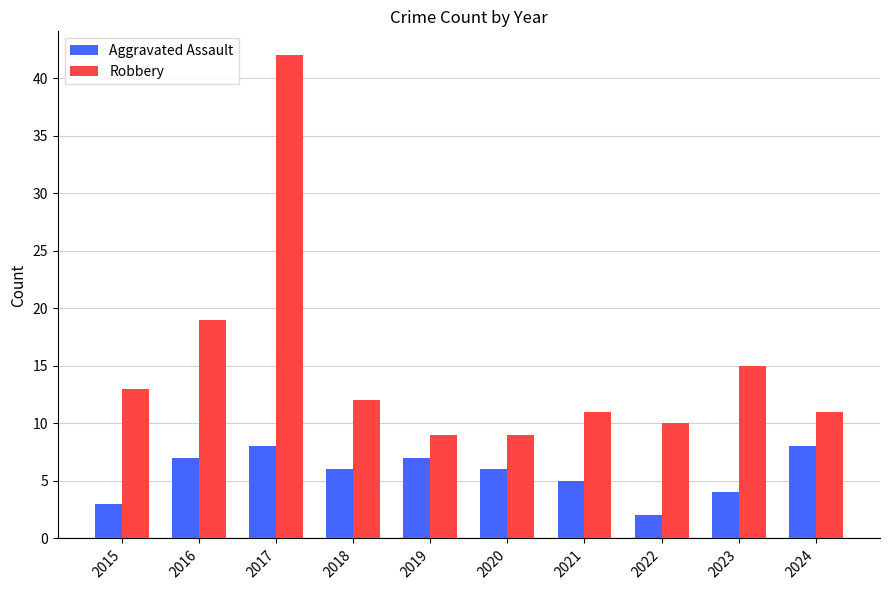

Count the number of categories in the chart.

10